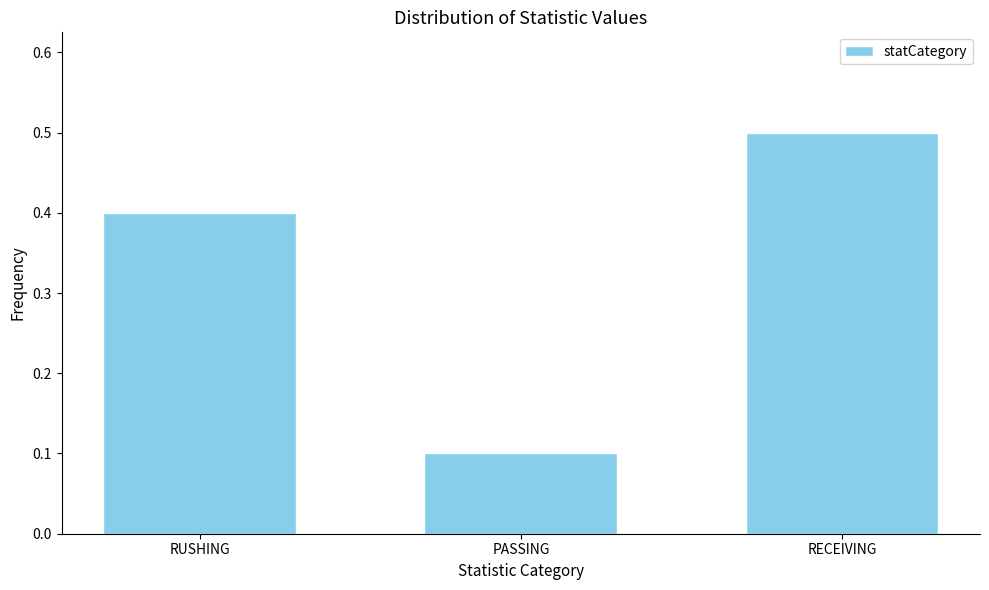

Reading left to right, list all the values displayed in this chart.

0.4	0.1	0.5